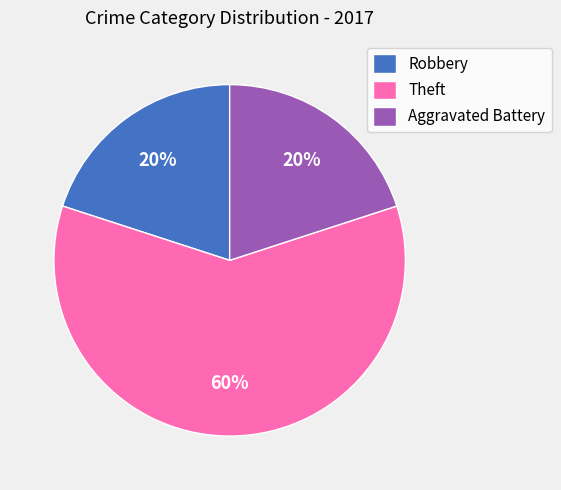

To the nearest percent, what is the difference between the Theft and Aggravated Battery slice percentages?

40%